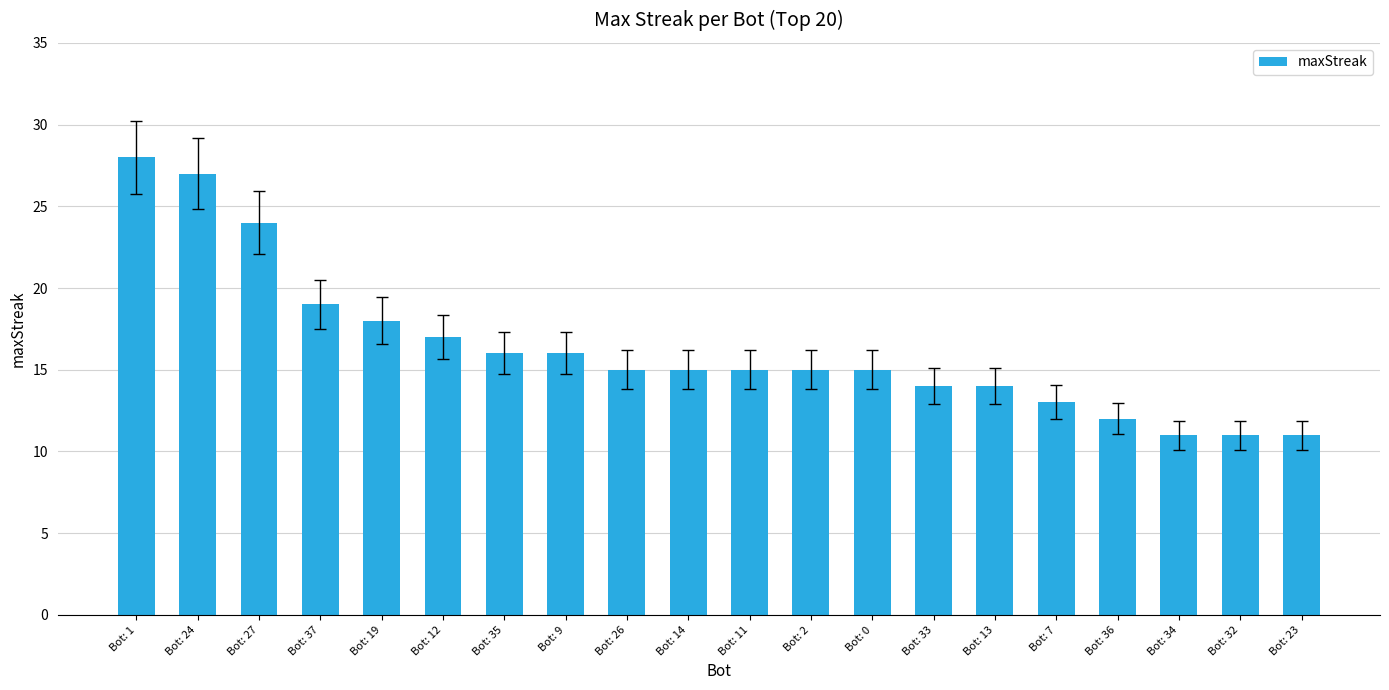

What is the change in value from Bot: 13 to Bot: 7?

-1